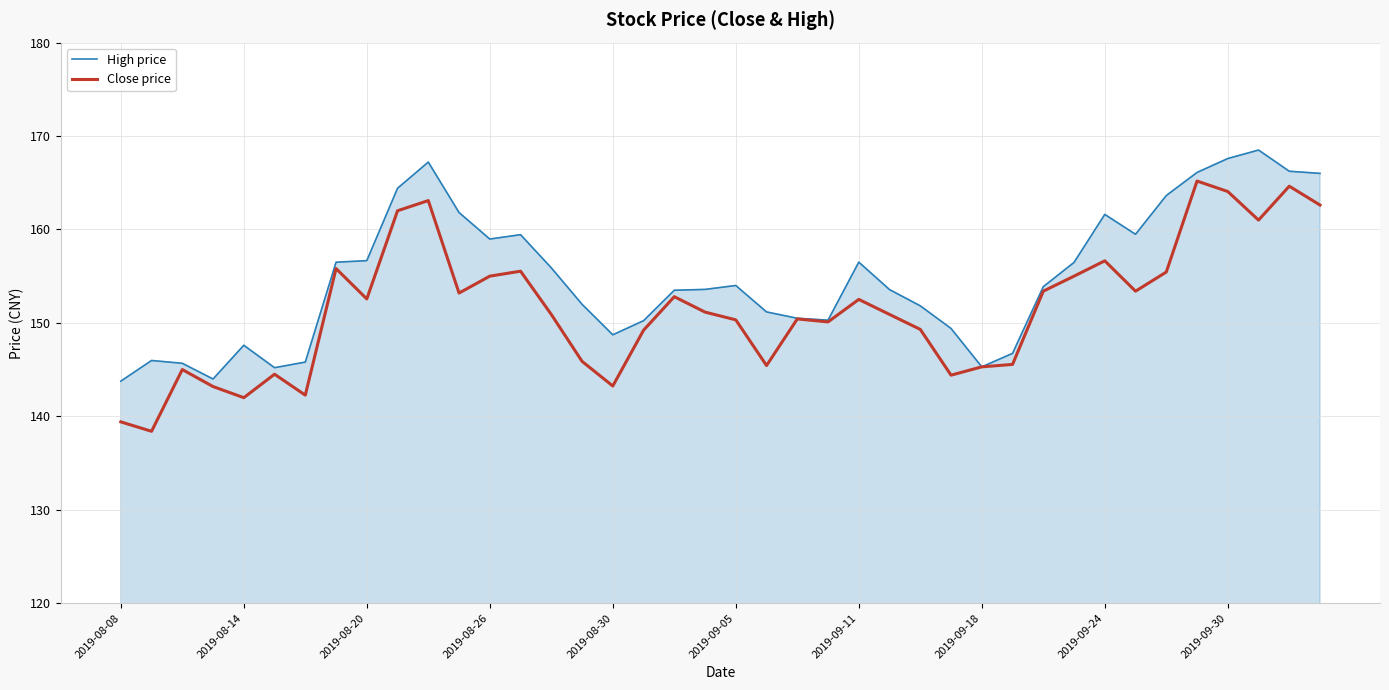

How many lines are shown in the chart?

2